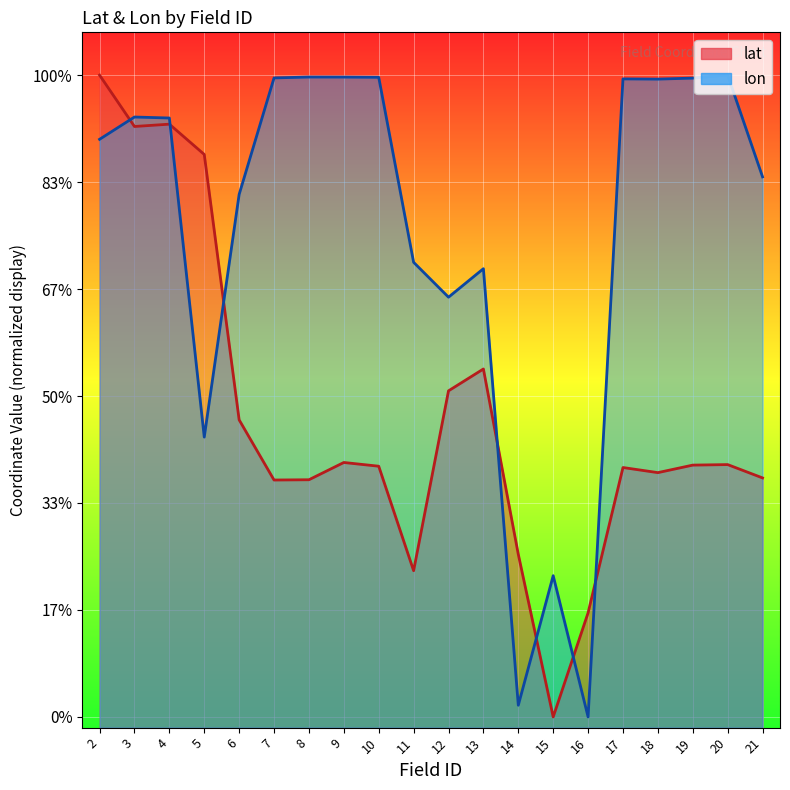

Which series has the widest spread of values?

lat